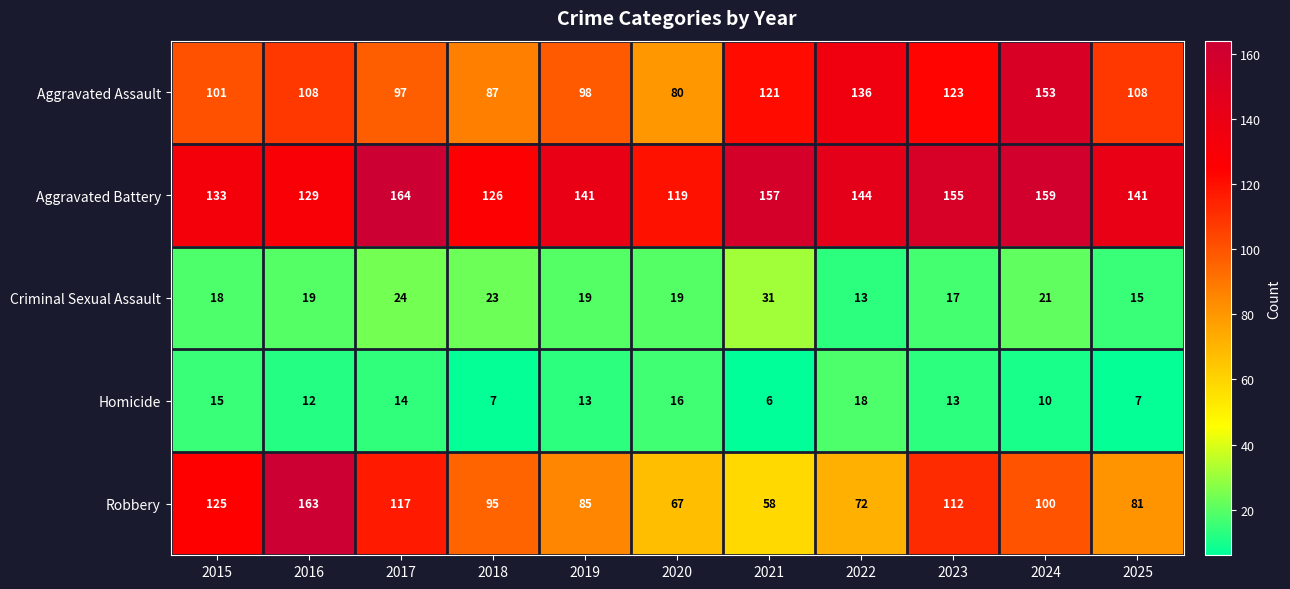

Read the Homicide value at 2015, to the nearest 10.

20